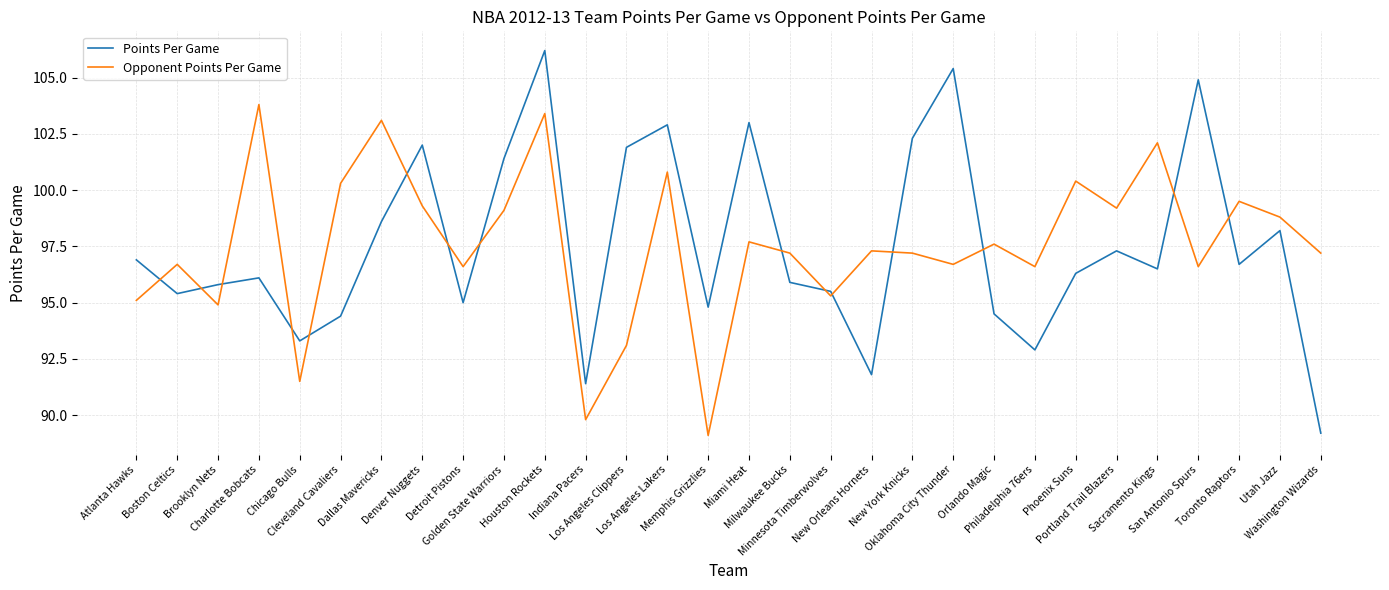

Where is the first local maximum for Points Per Game?

Charlotte Bobcats